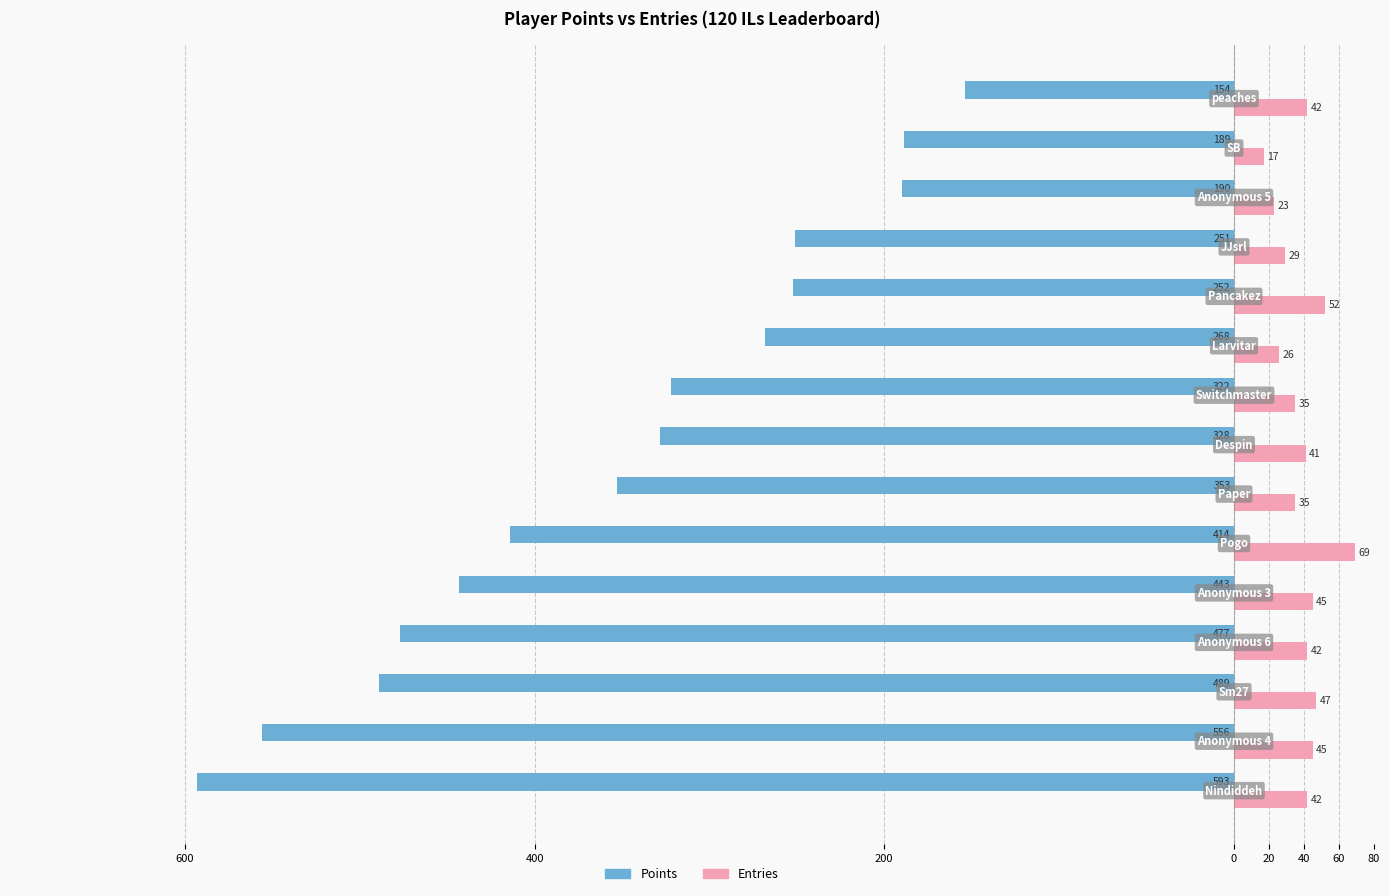

What are all the series names shown in the legend?

Points, Entries